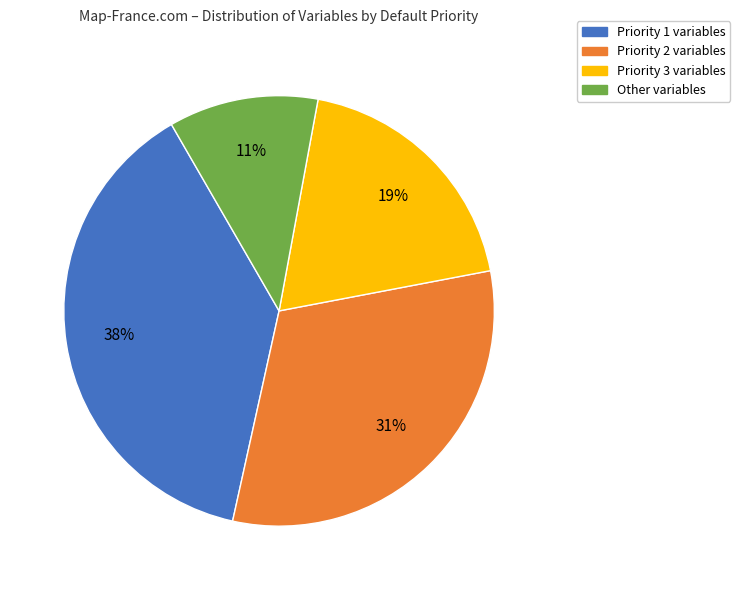

To the nearest percent, what is the difference between the Priority 1 and Priority 2 slice percentages?

7%